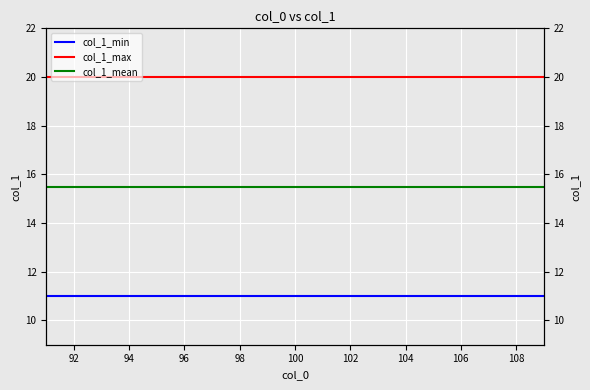

Which has a higher value, 100 or 102?

100